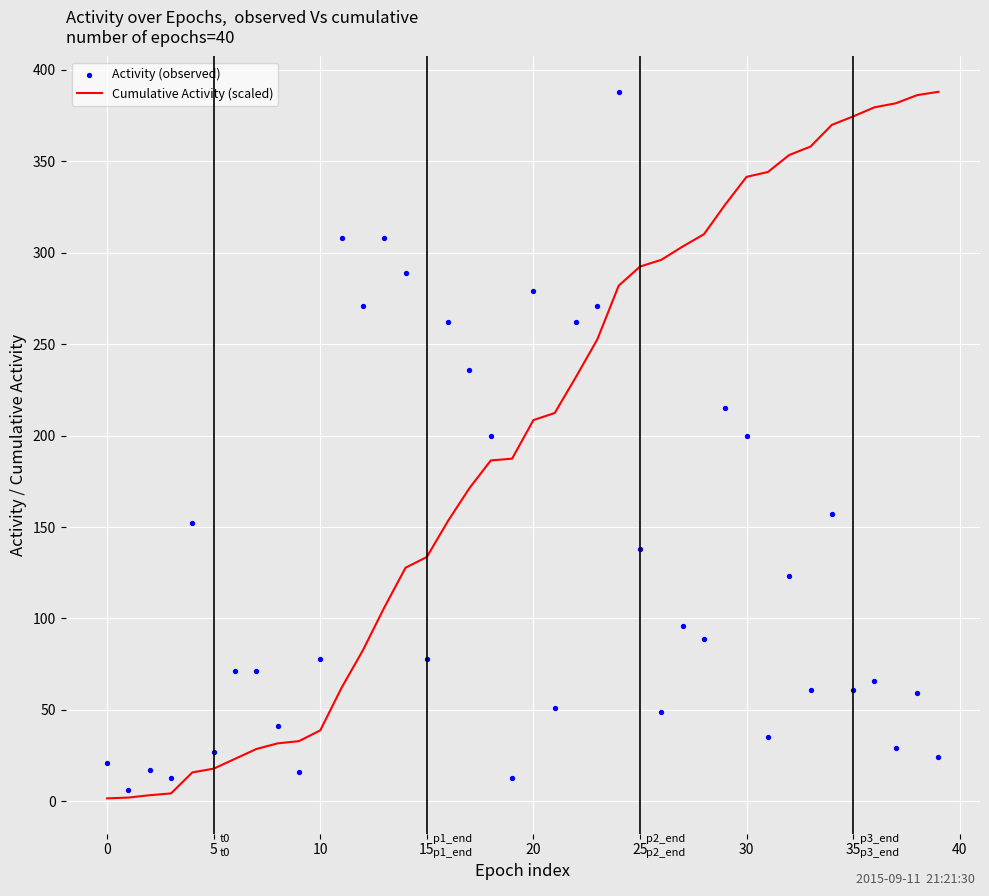

Which series has the widest spread of Y values?

Cumulative Activity (scaled)